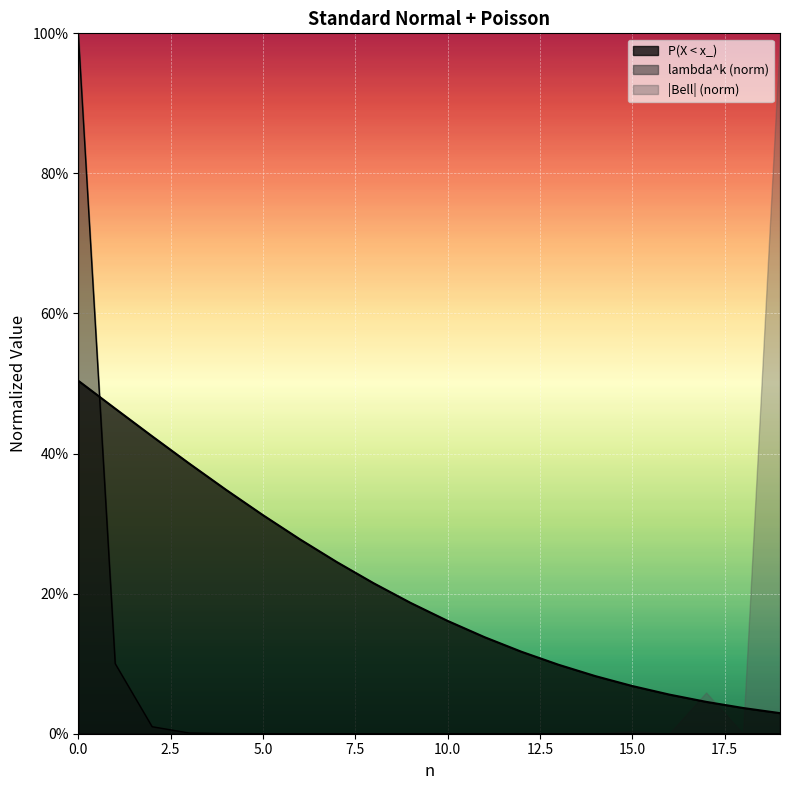

Which series has the widest spread of values?

lambda^k